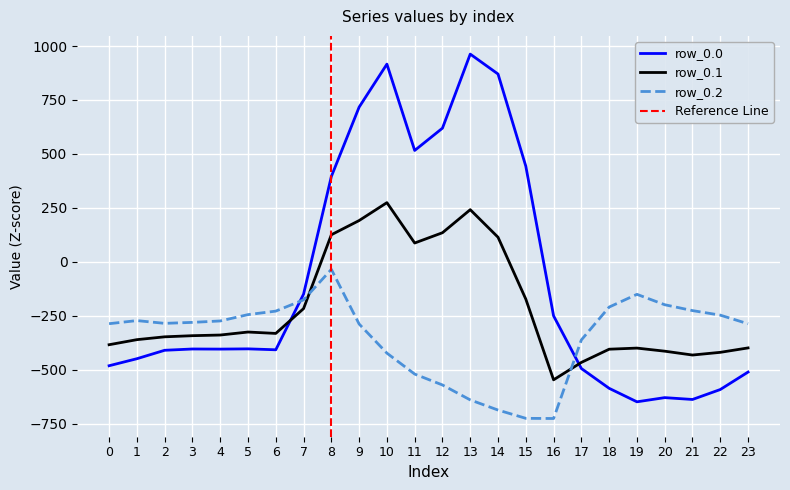

Is it true that row_0.1 equals -242.6 at 15?

False